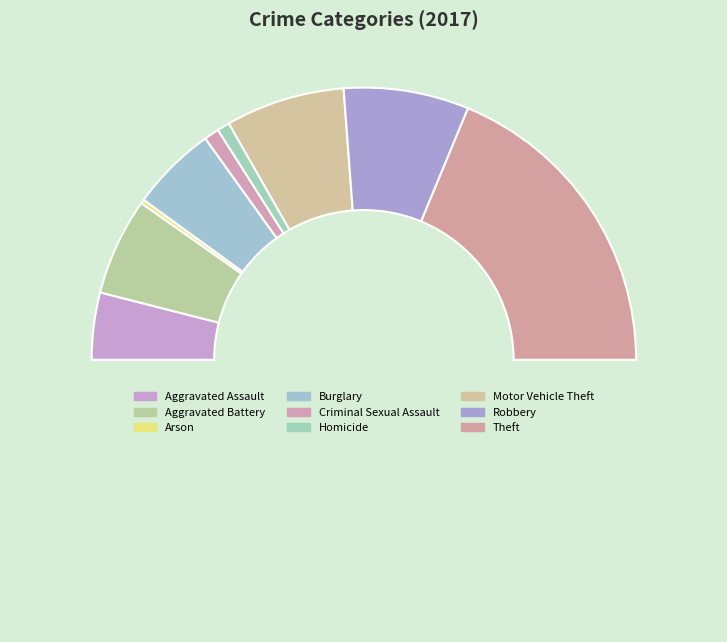

Which slice is the largest?

Theft